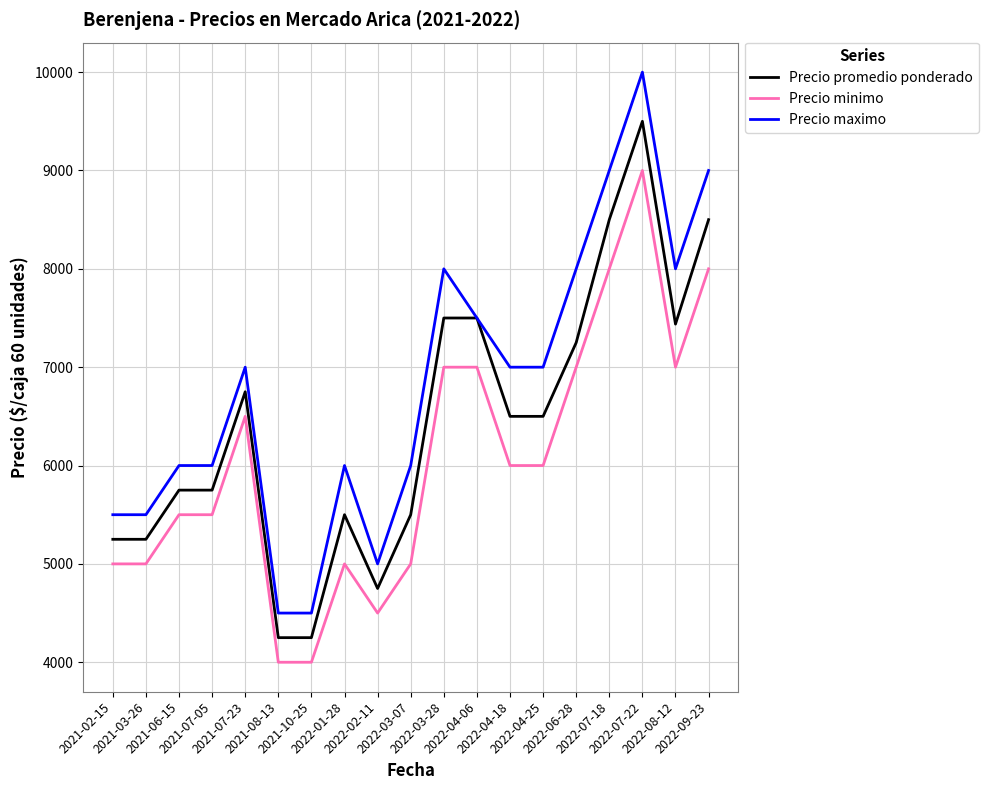

At which category is the sum across all series the highest?

2022-07-22